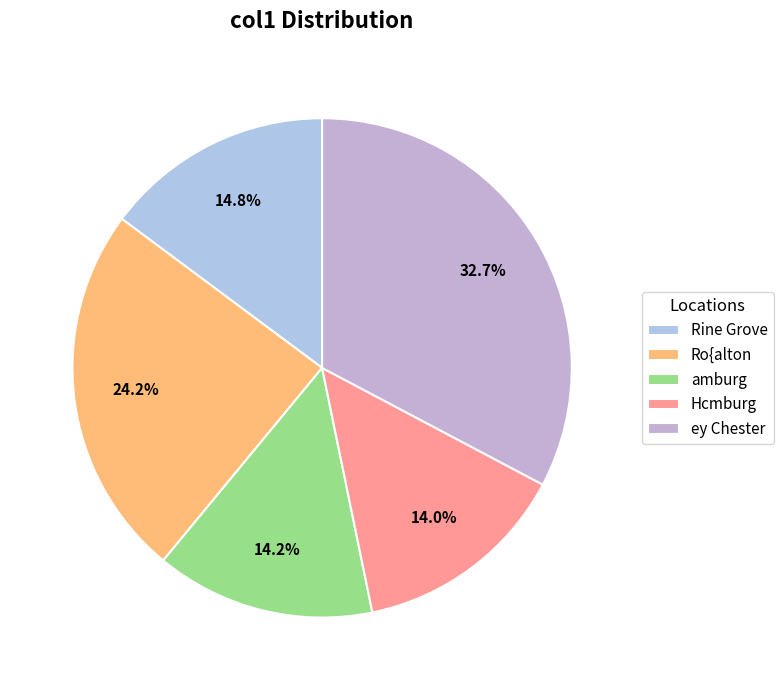

To the nearest percent, what is the combined percentage of ey Chester and Ro{alton?

57%